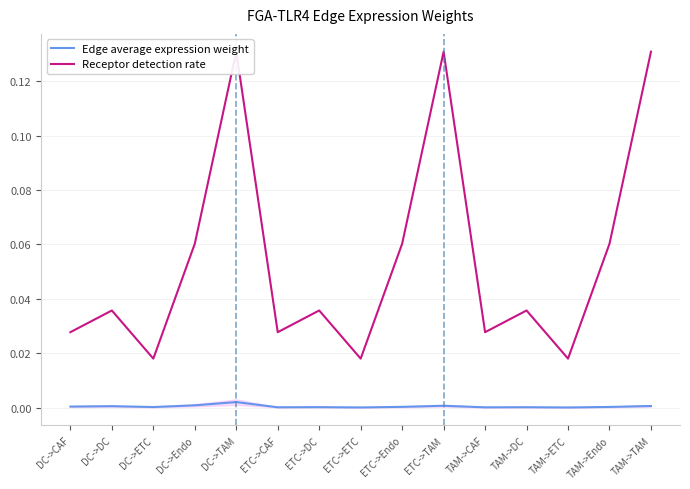

True or false: Receptor detection rate has more than 1 interior local peaks.

True